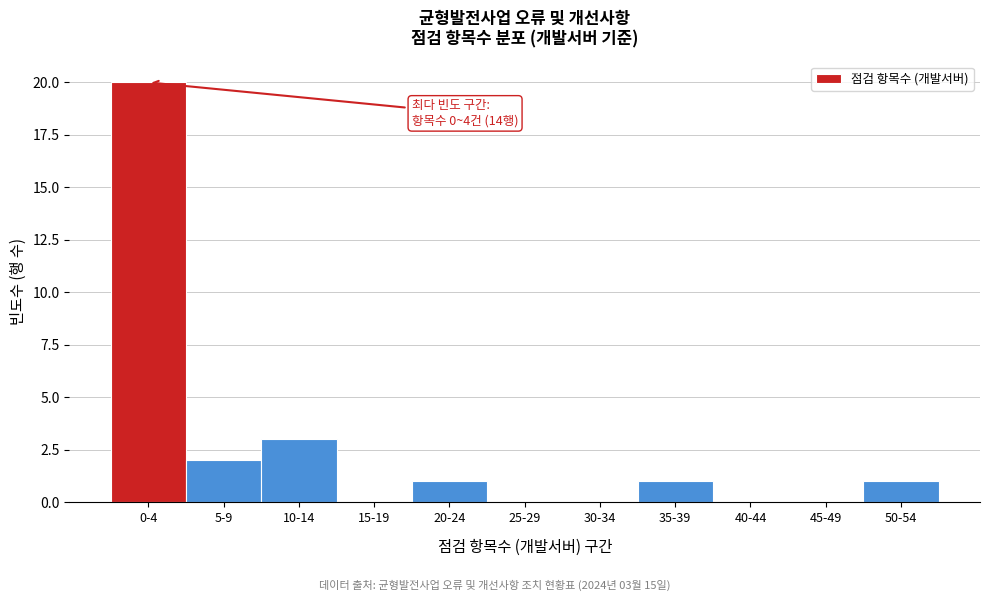

Reading left to right, list all the values displayed in this chart.

0-4=20	5-9=2	10-14=3	15-19=0	20-24=1	25-29=0	30-34=0	35-39=1	40-44=0	45-49=0	50-54=1